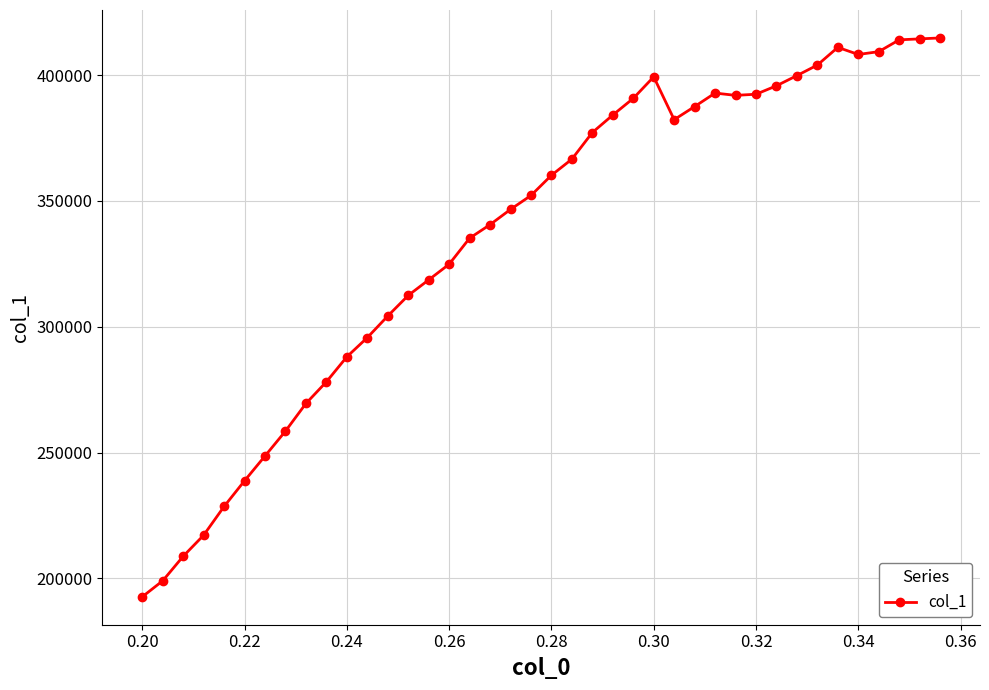

What is the smallest value displayed?

192694.2